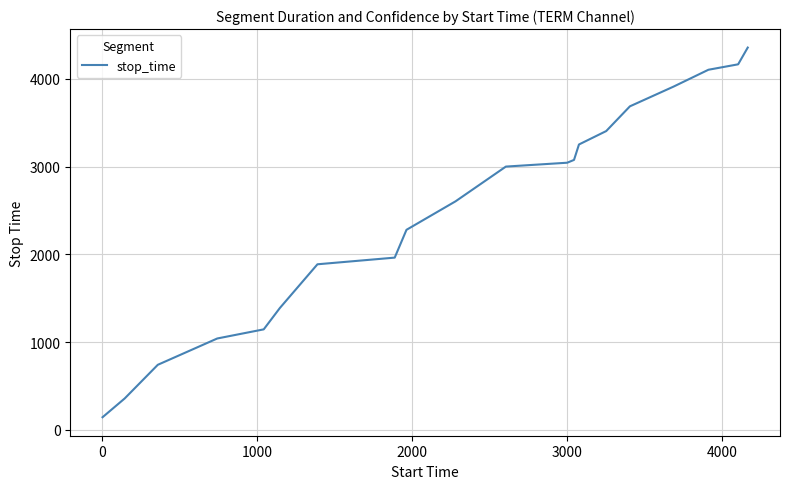

True or false: there are more than 2 points higher than both neighbors.

False